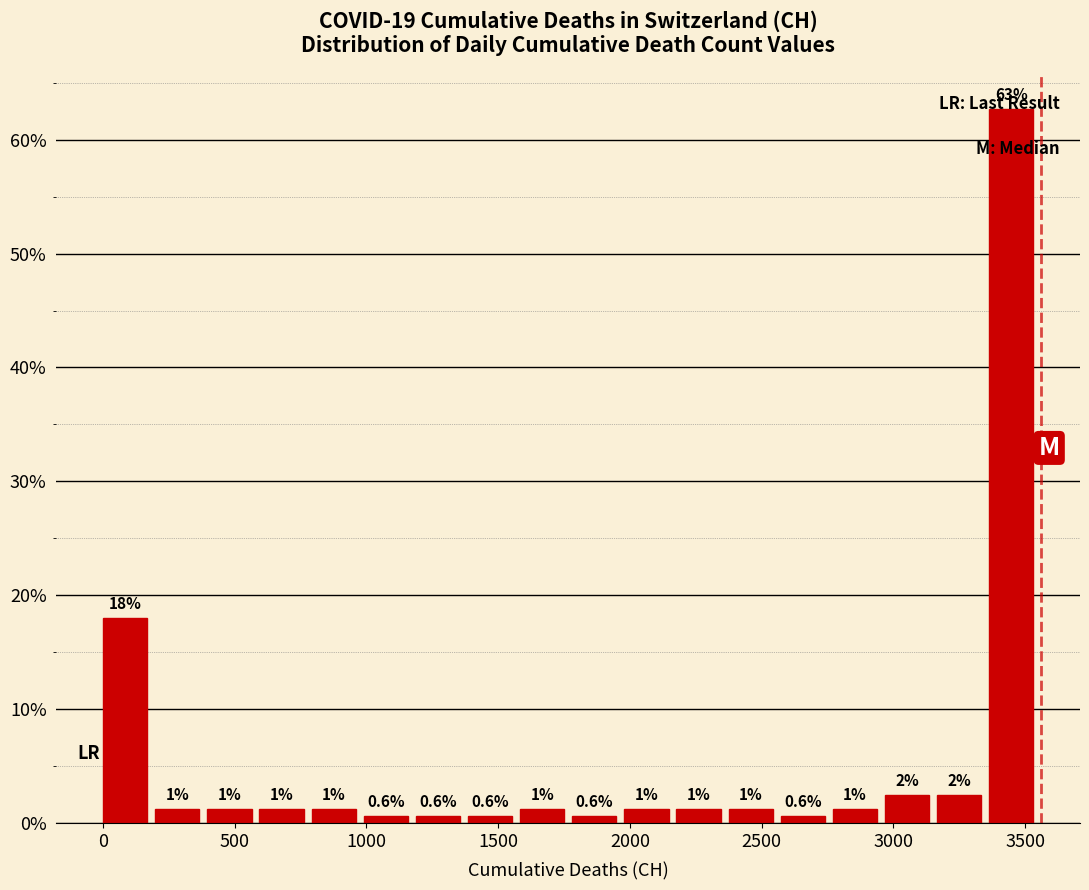

Around what value on the x-axis is the tallest bar? Give the approximate position of its centre, as read against the axis.

3450